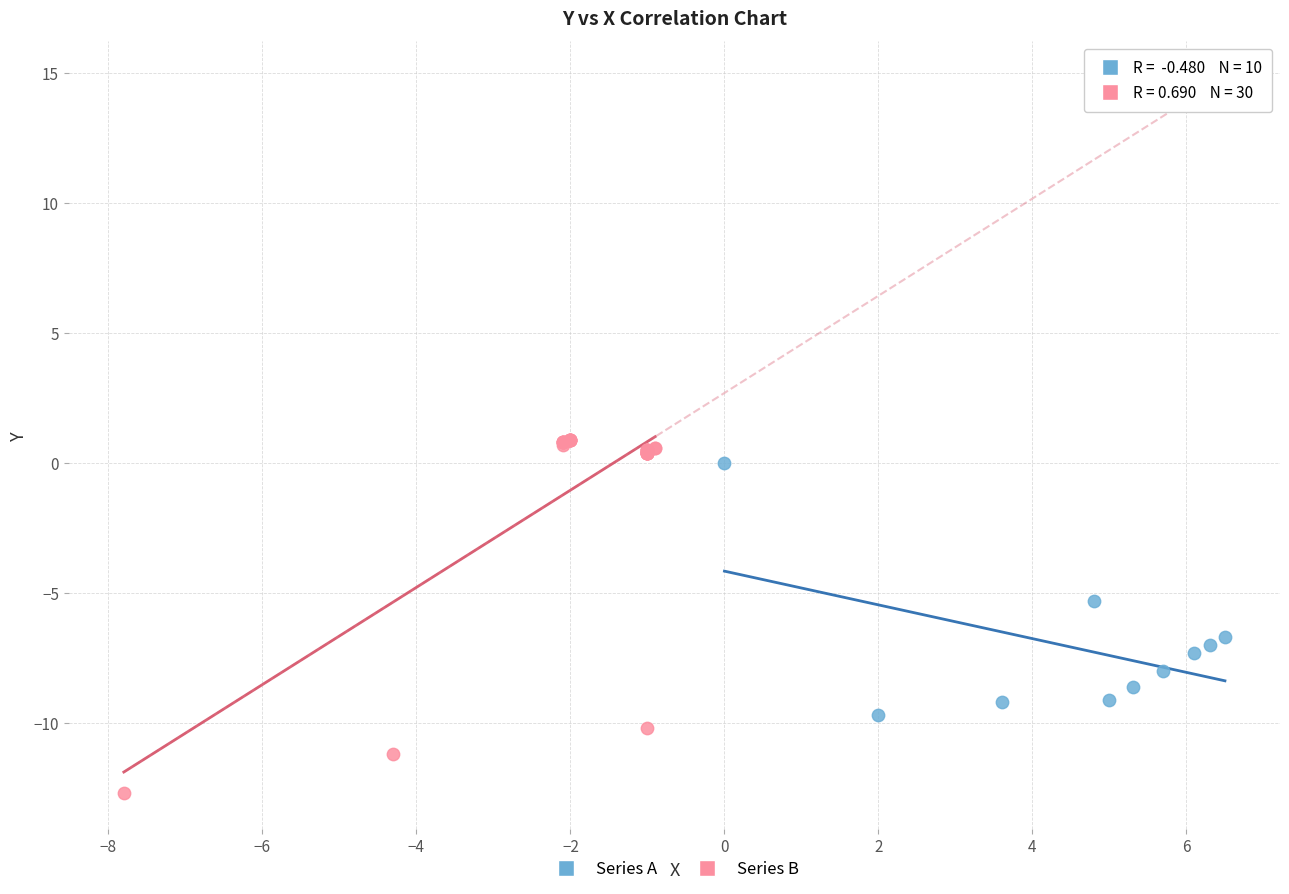

Which series contains the highest Y value?

Series B